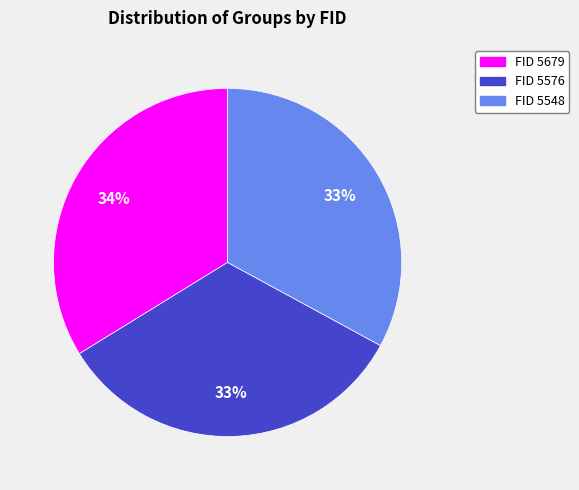

Does any single category account for the majority?

No